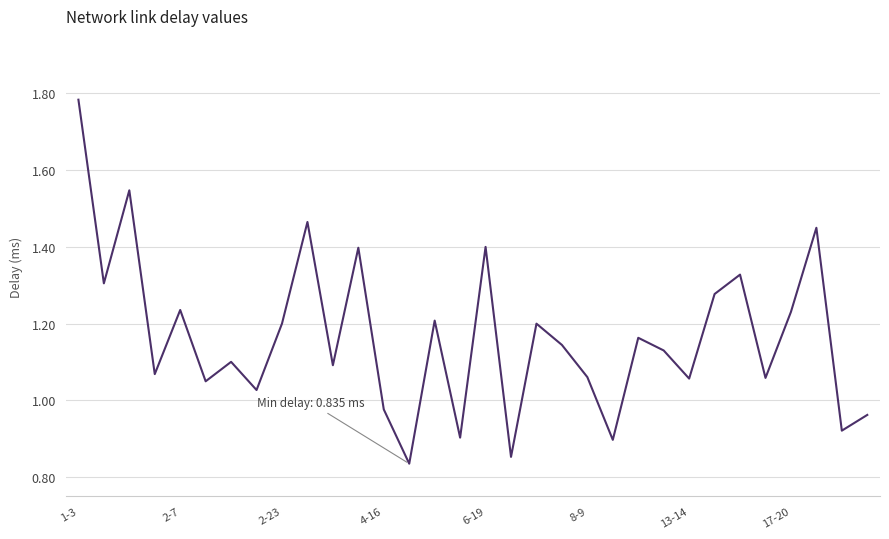

What is the minimum value shown in the chart?

0.8